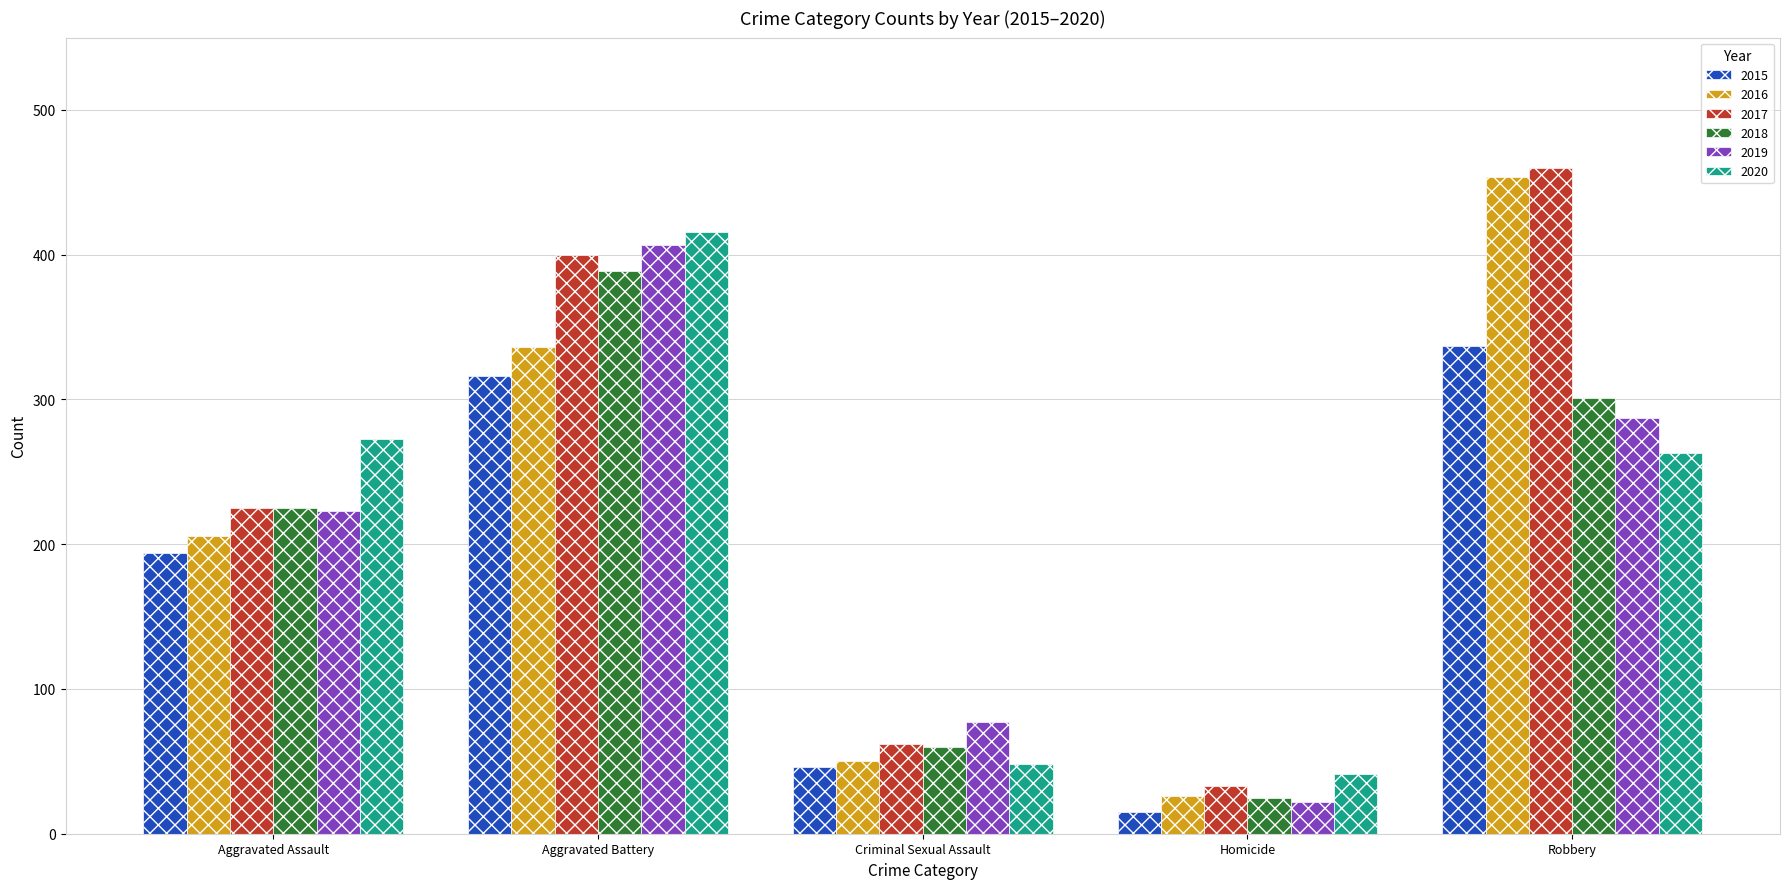

The 2019 series shows 287 at Robbery. True or false?

True